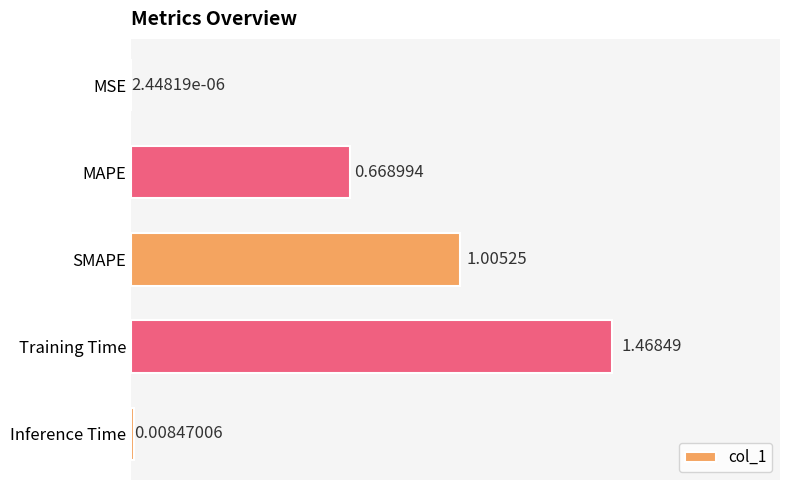

Between SMAPE and Training Time, which is larger?

Training Time